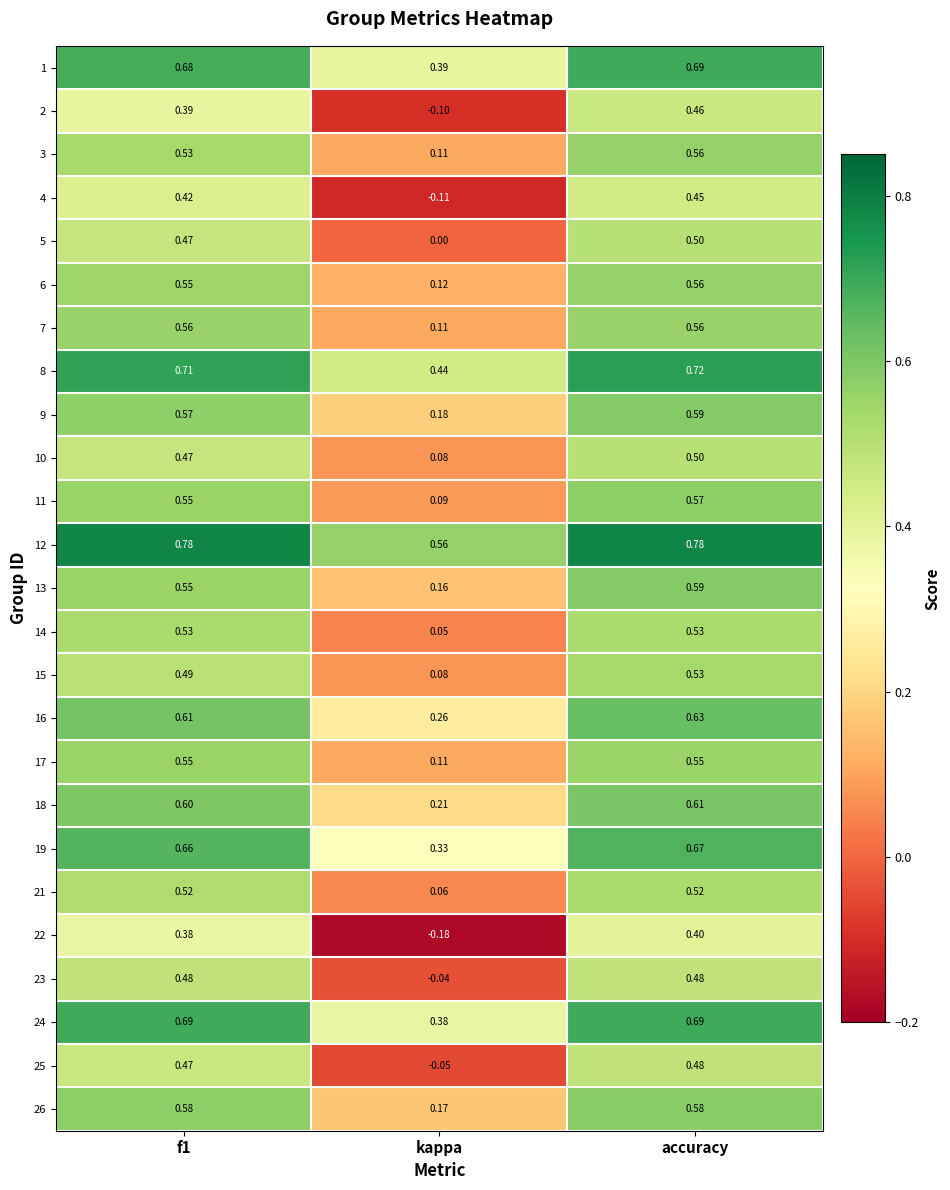

What is the total value across all series at kappa?

3.4